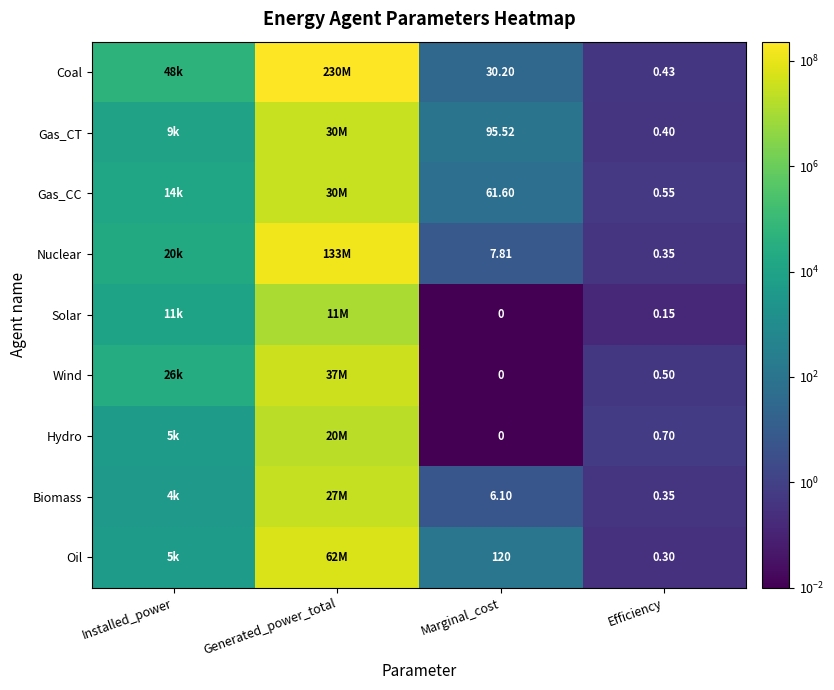

At which category is the sum across all series the highest?

Generated_power_total